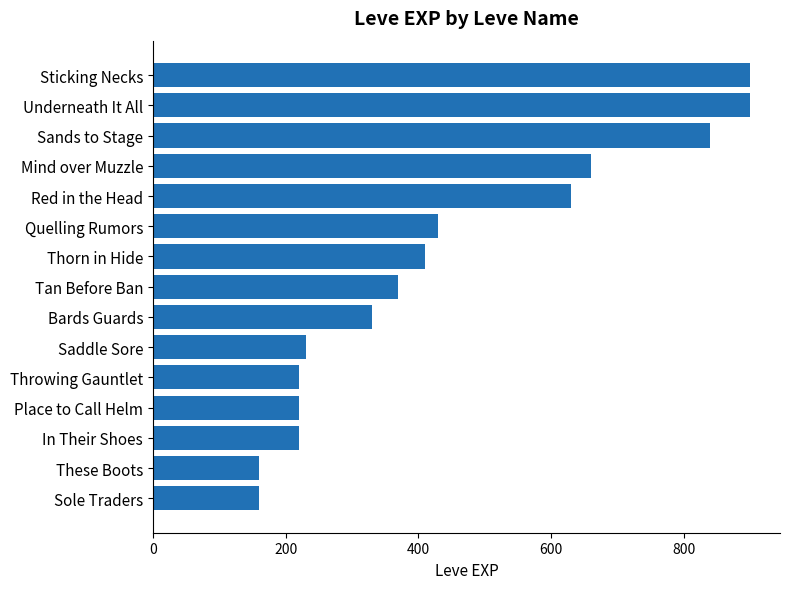

Reading bottom to top, list all the values displayed in this chart.

160	160	220	220	220	230	330	370	410	430	630	660	840	900	900